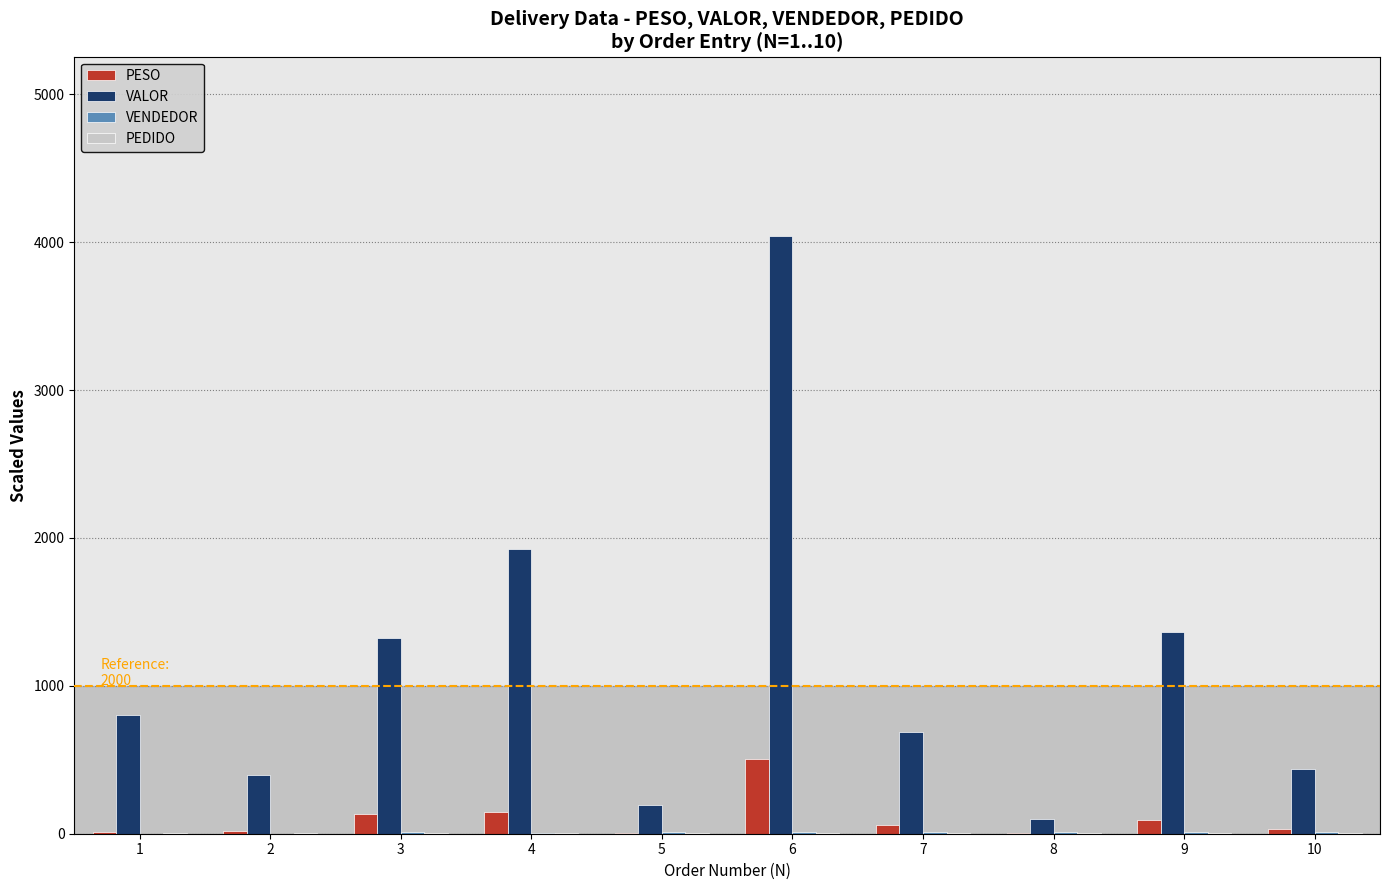

What is the sum of the PESO values at 9 and 7?

147.6